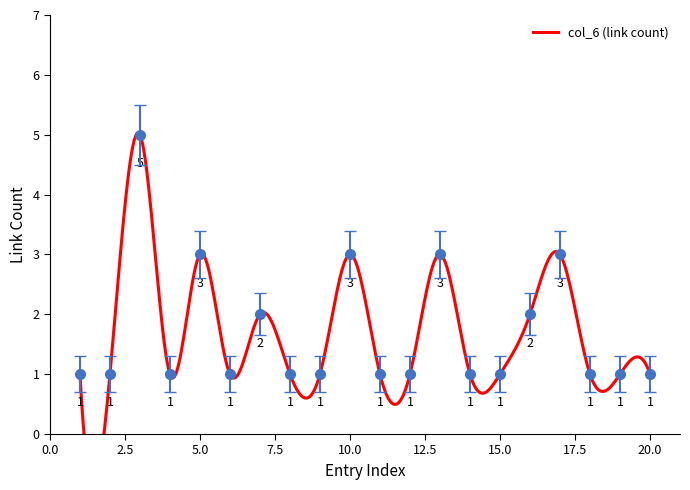

Approximately how many times larger is the value at 8 compared to 6?

1.0